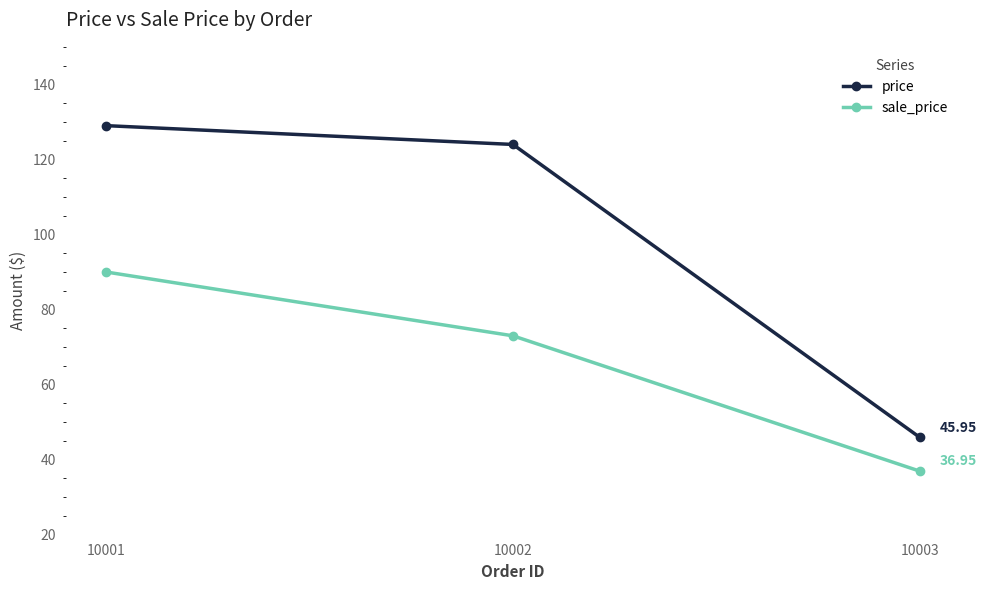

The price series shows 30.4 at 10003. True or false?

False